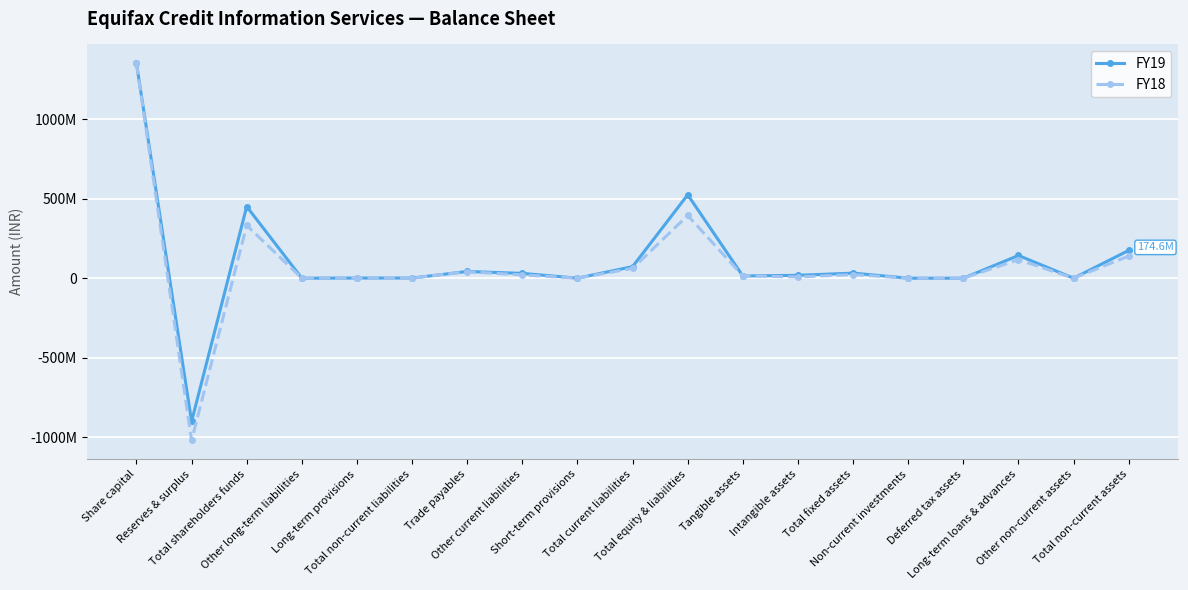

Rank the series by their average value, from highest to lowest.

FY19, FY18